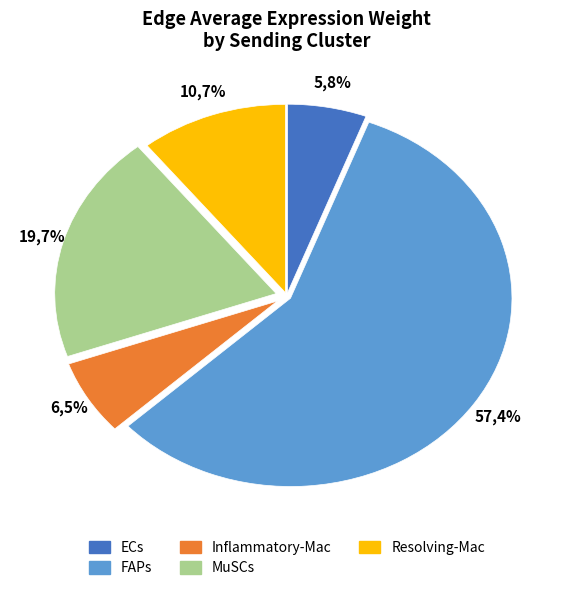

Between Resolving-Mac and ECs, which is larger?

Resolving-Mac